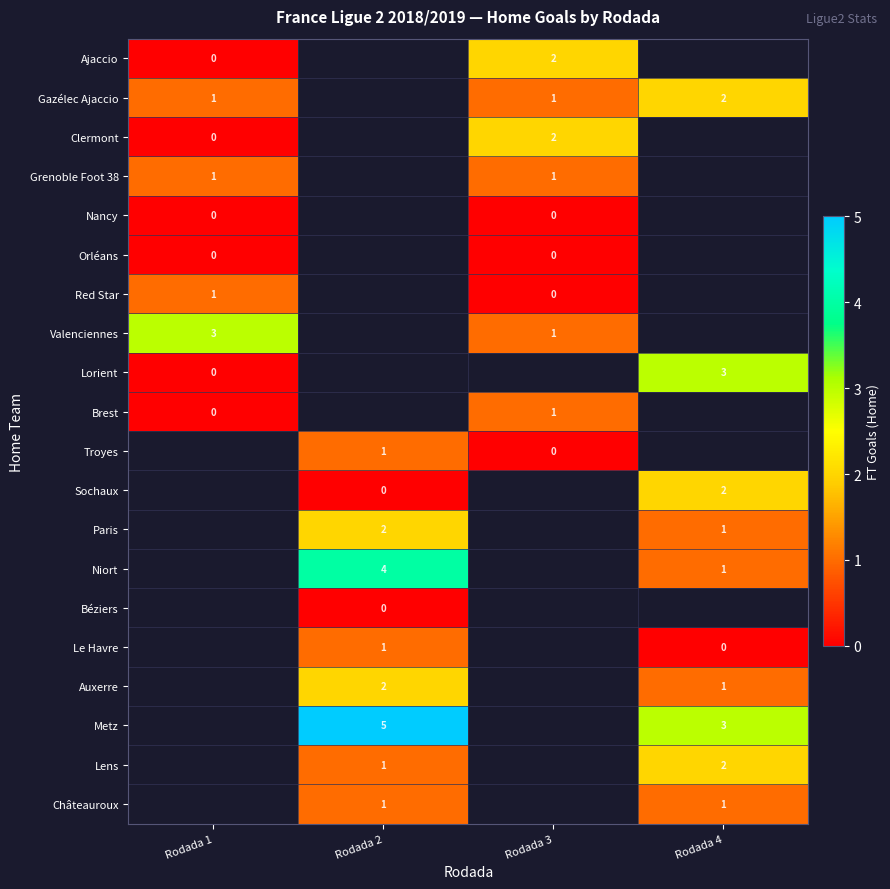

True or false: Grenoble Foot 38 has a value of 2 at Rodada 1.

False